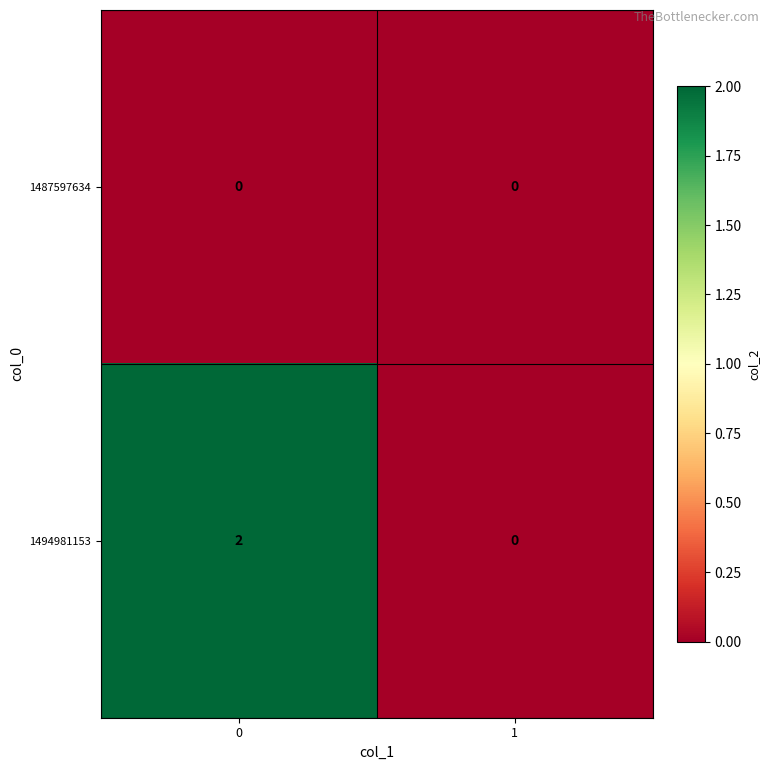

List the series in order of their overall mean, highest first.

1494981153, 1487597634